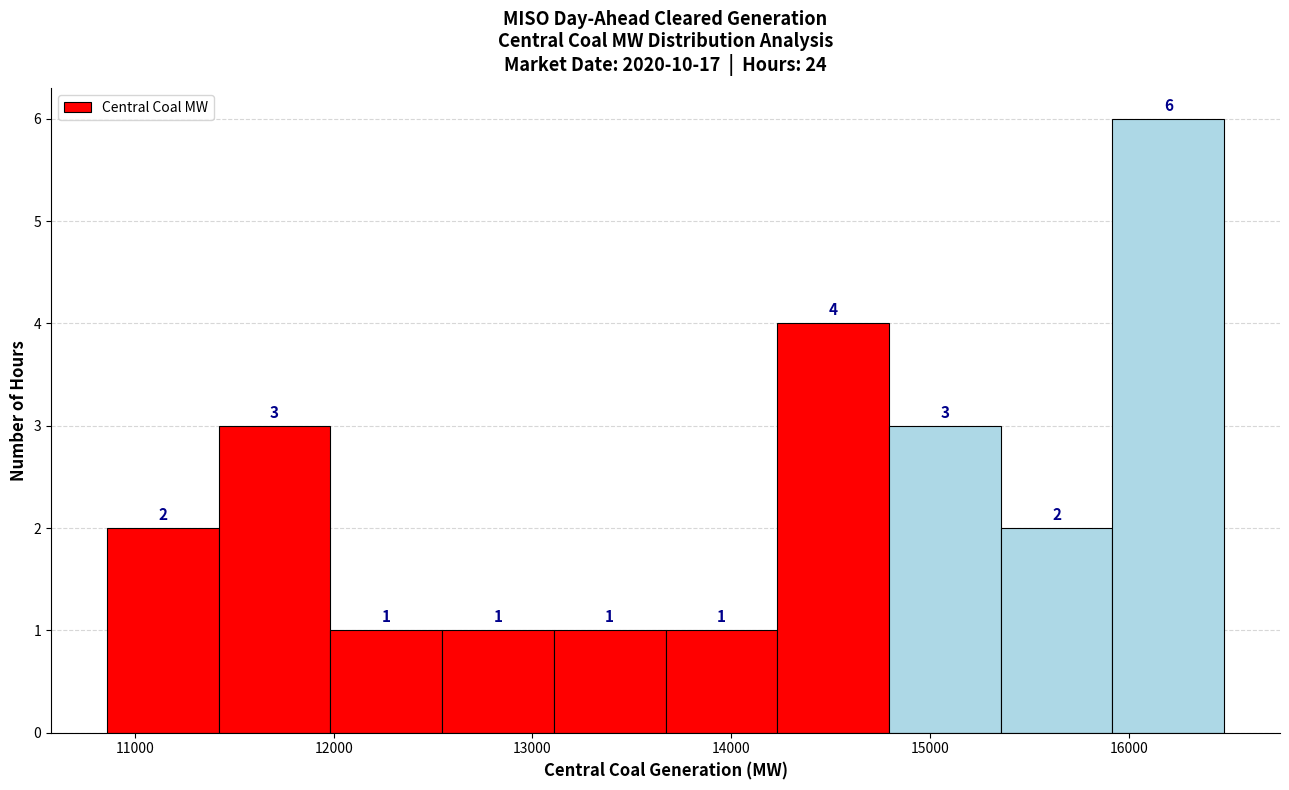

Which range on the x-axis has the tallest bar?

15900 to 16500